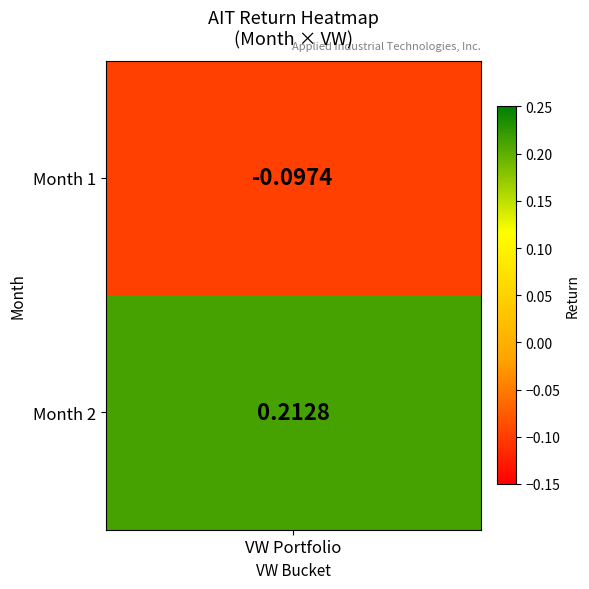

Read the value at 1.

-0.1